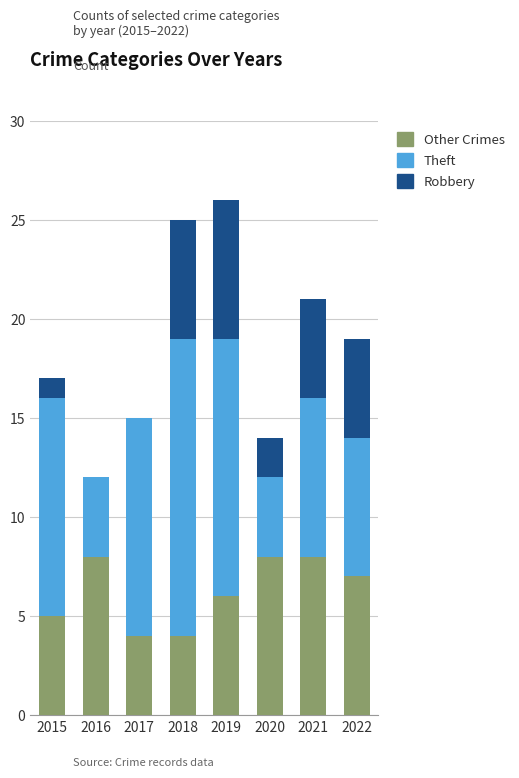

What is the total value across all series at 2017?

15